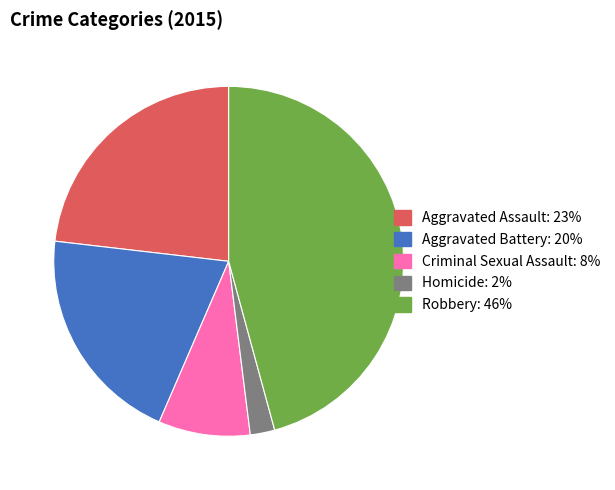

The Robbery slice represents 38% of the pie. True or false?

False